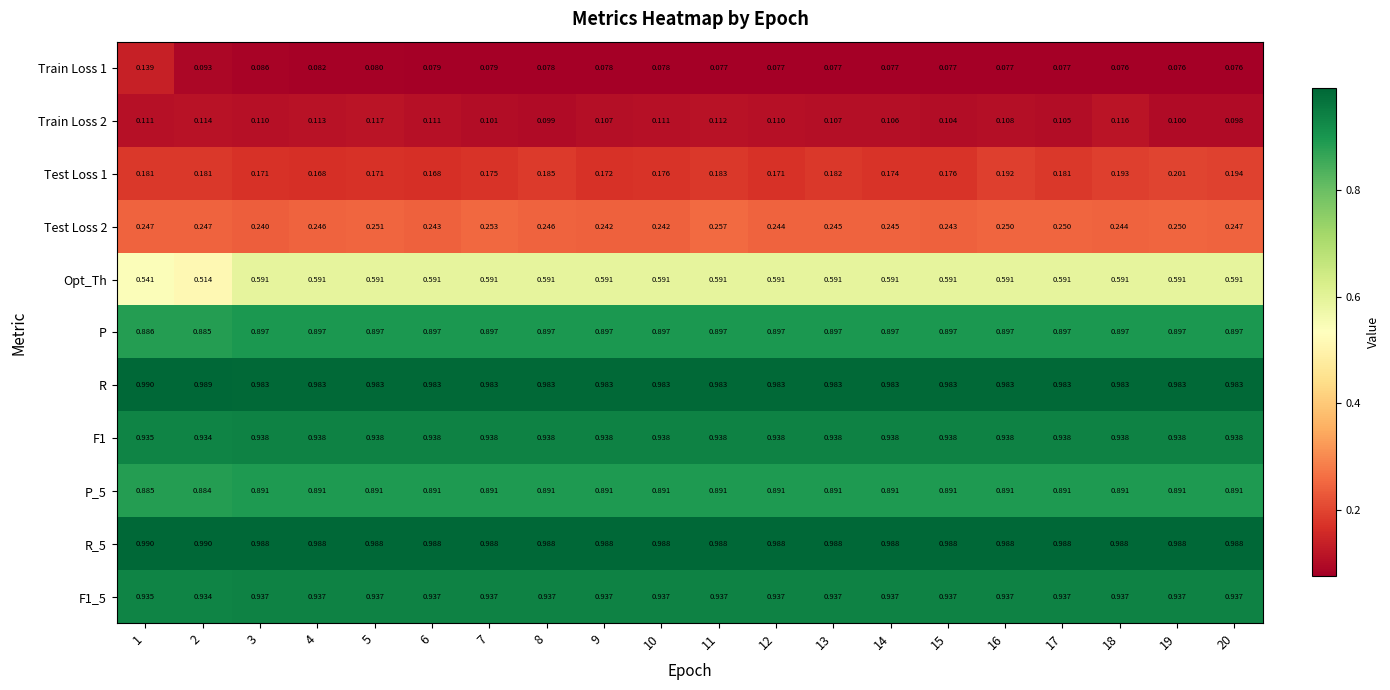

Is the value of F1_5 at 10 greater than the value of Test Loss 1 at 10?

Yes